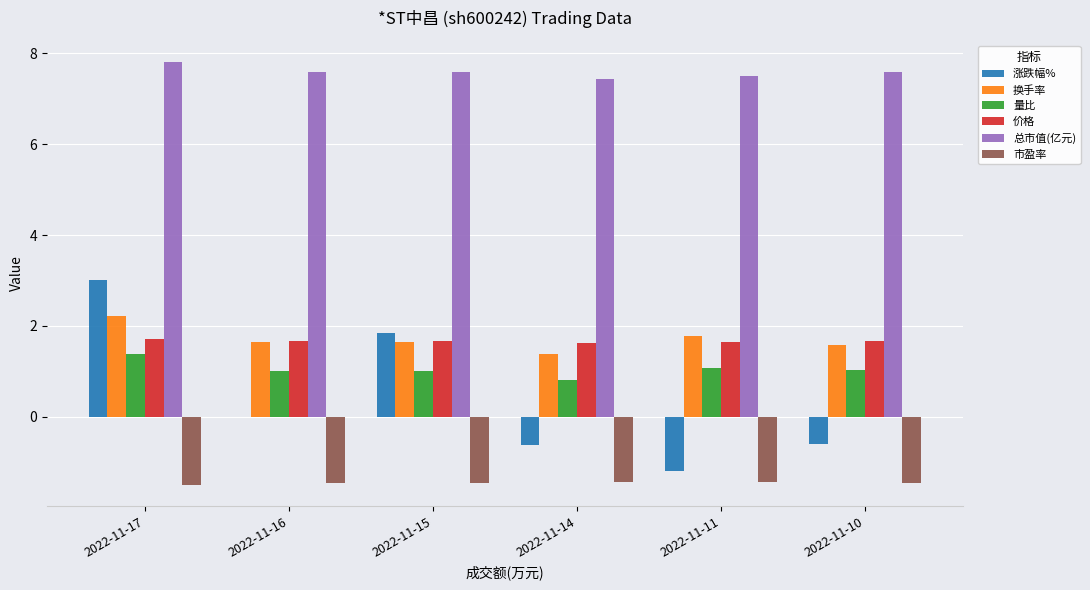

Is it true that 市盈率 equals -0.6 at 2022-11-11?

False